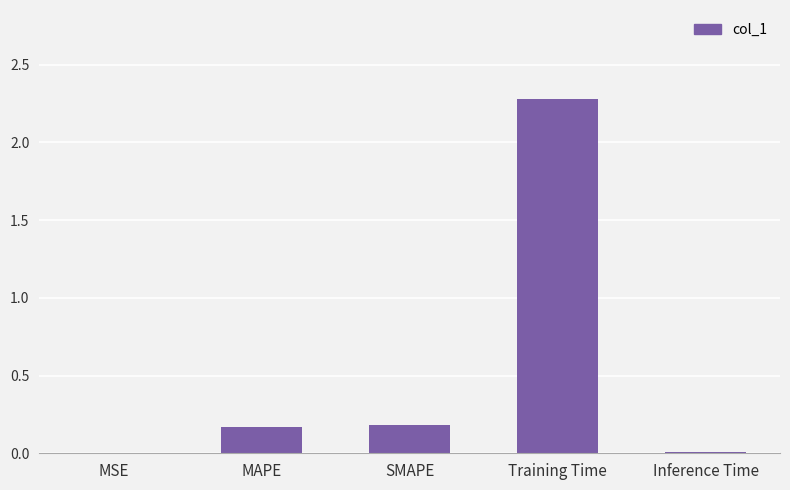

What is the sum of the values at SMAPE and Training Time?

2.5